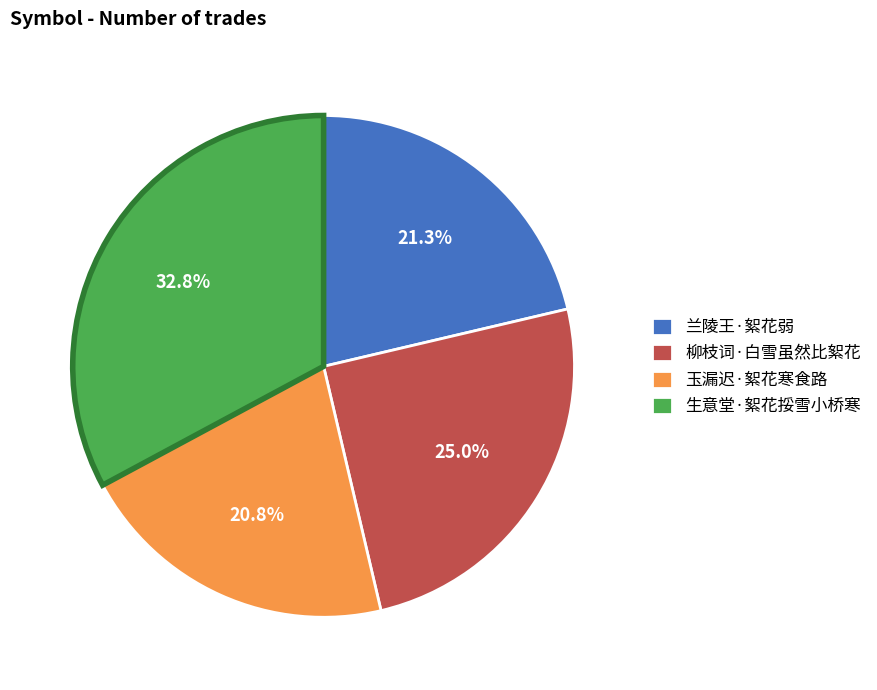

Between 玉漏迟·絮花寒食路 and 生意堂·絮花挼雪小桥寒, which is larger?

生意堂·絮花挼雪小桥寒